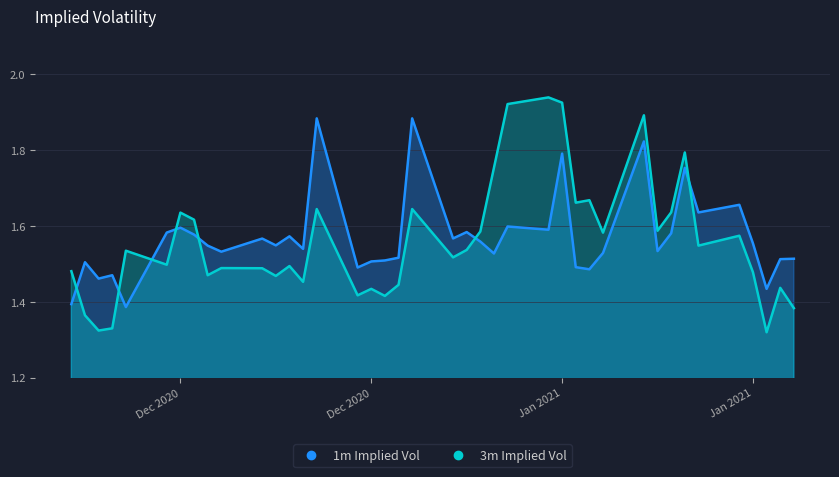

What is the value of the 1m Implied Vol point at the 18th from the left?

1.6